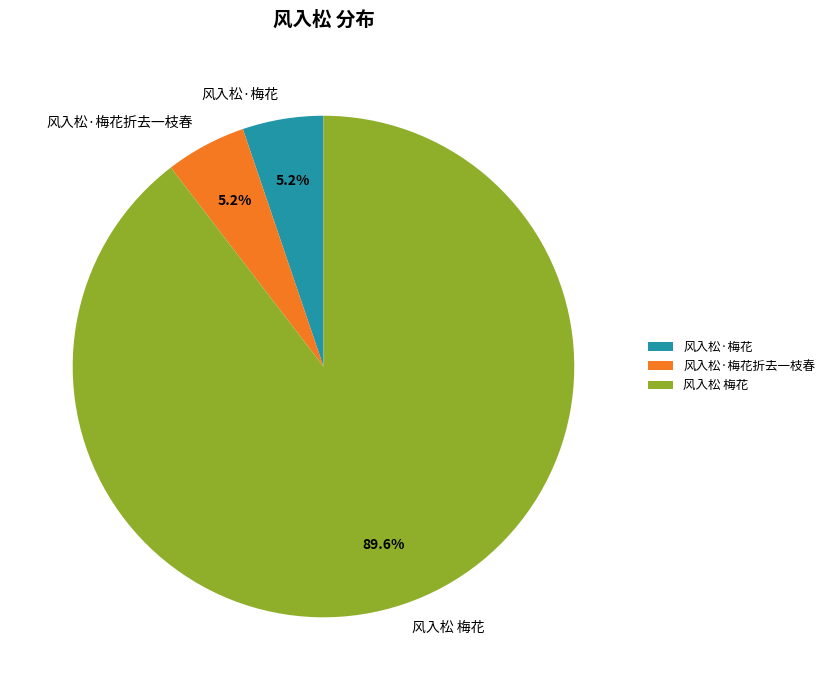

Count the number of slices in the pie.

3